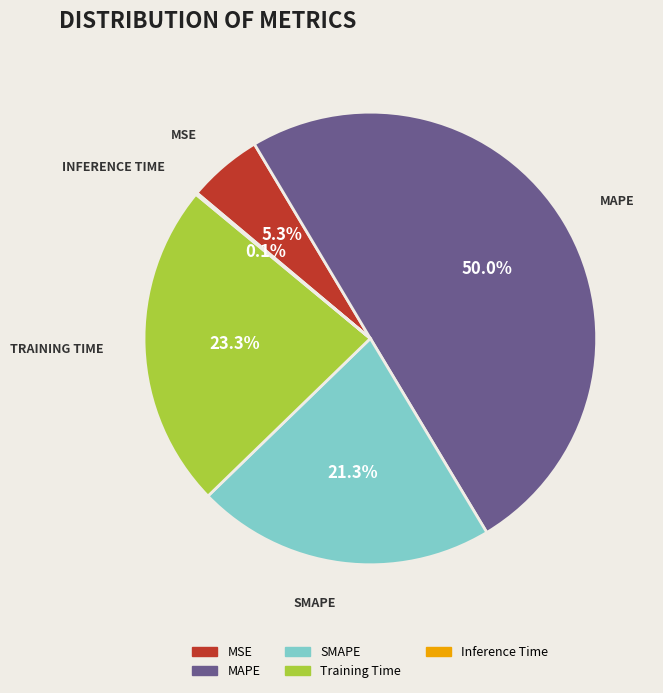

Which slice is the largest?

MAPE